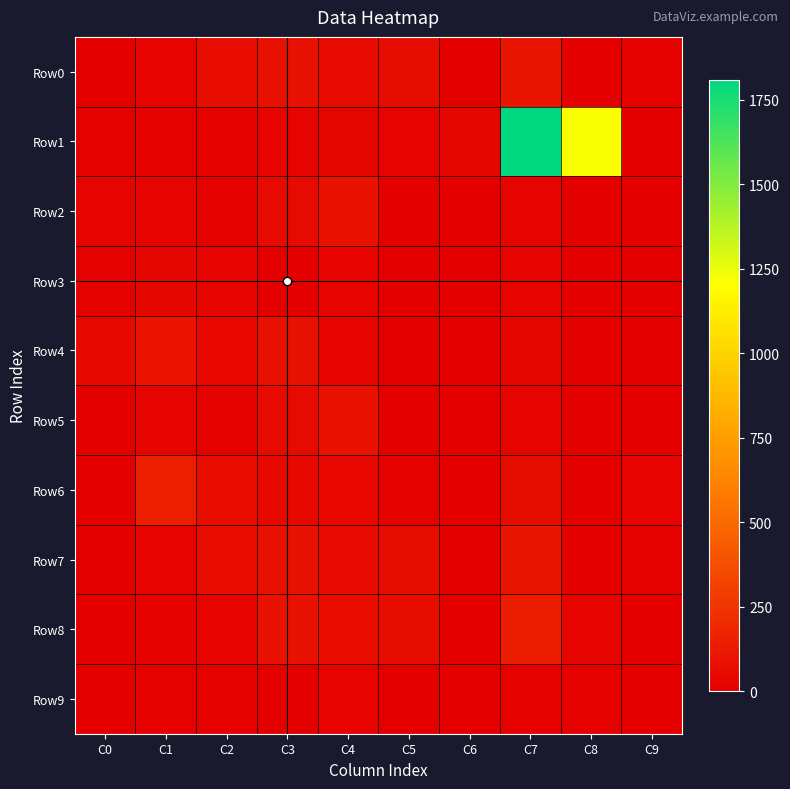

What is the spread (max minus min) of values at C1?

140